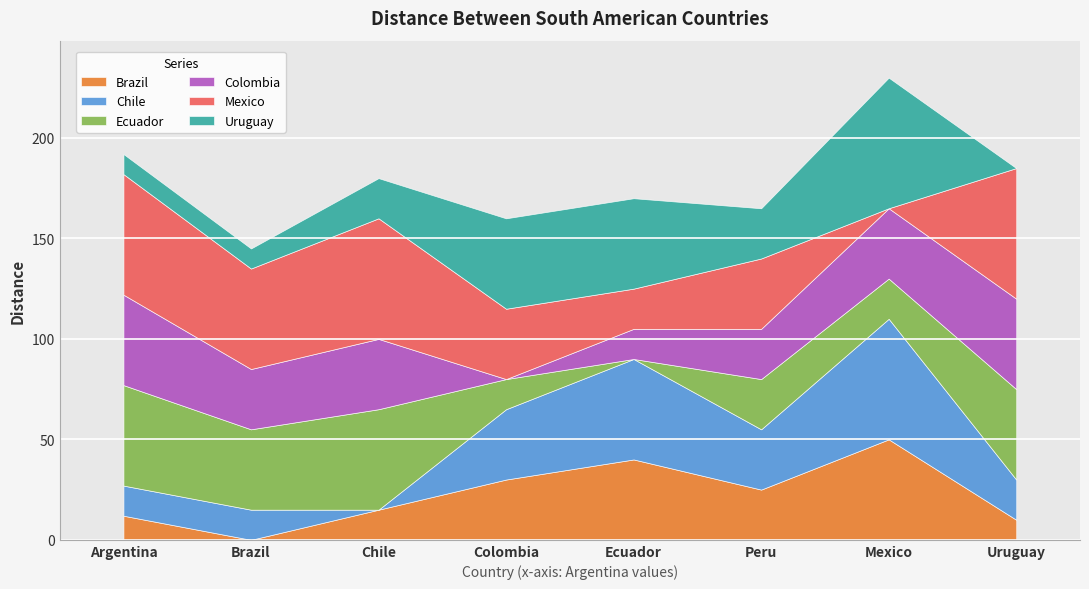

How many distinct data groups are displayed?

6